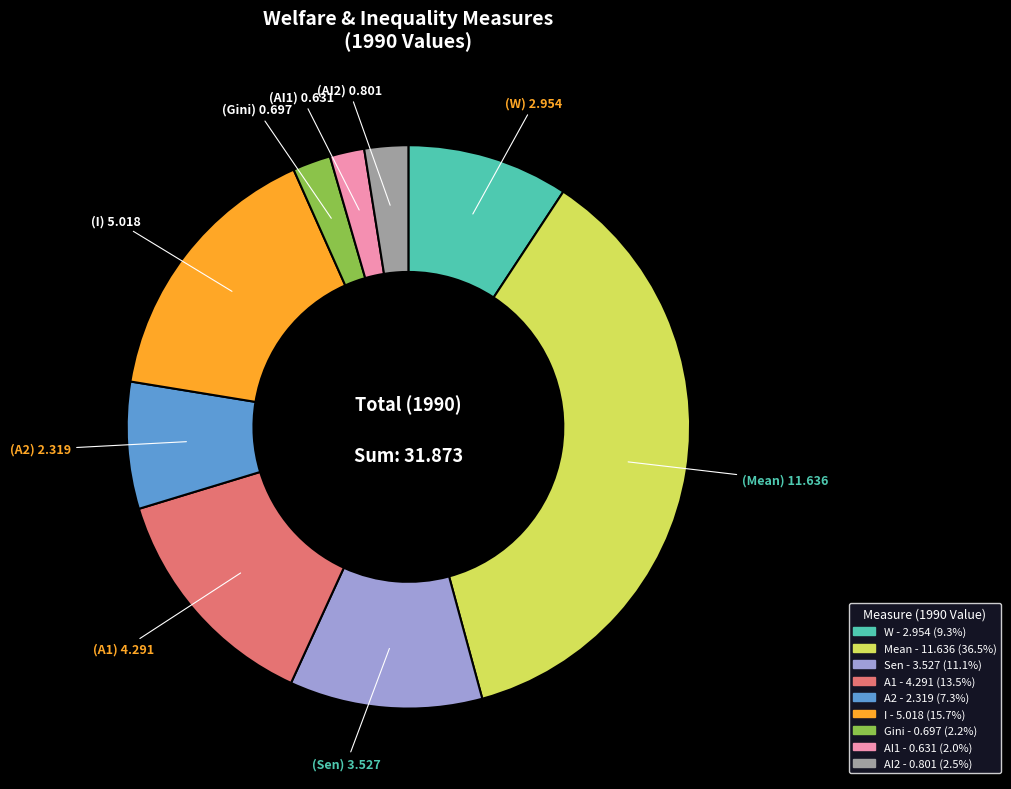

Which slice is the largest?

Mean